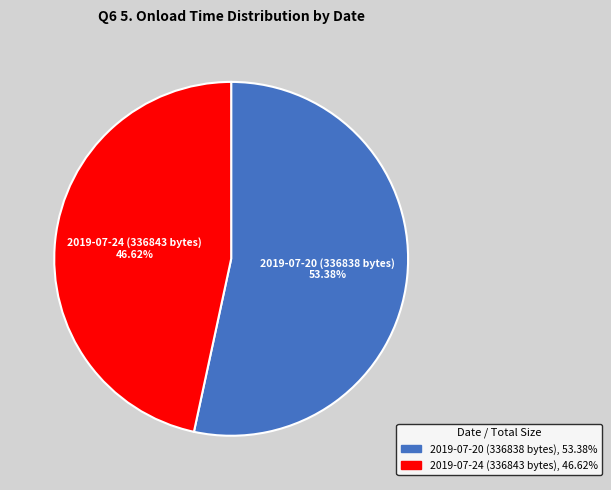

Count the number of slices in the pie.

2